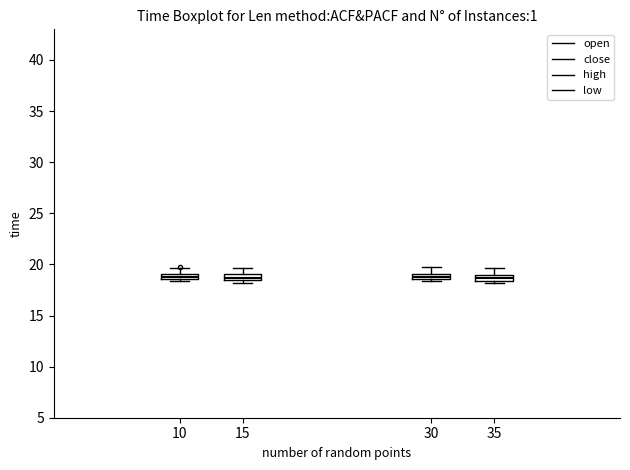

Where is the upper edge of the box at x = 15 on the y-axis? The values are not printed on the chart, so give them approximately, as read against the axis.

19.0